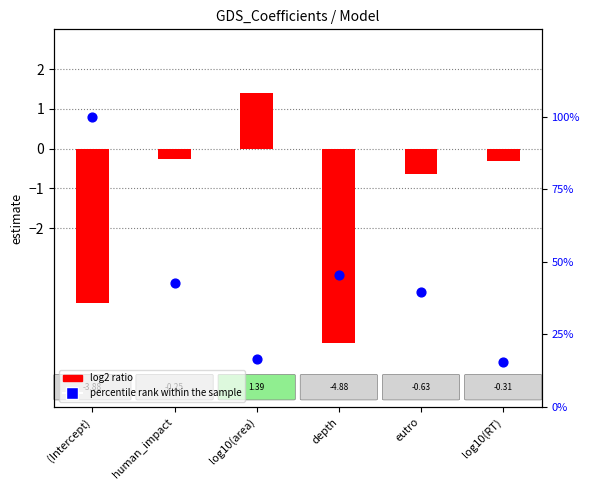

What is the total value across all series at eutro?

38.9